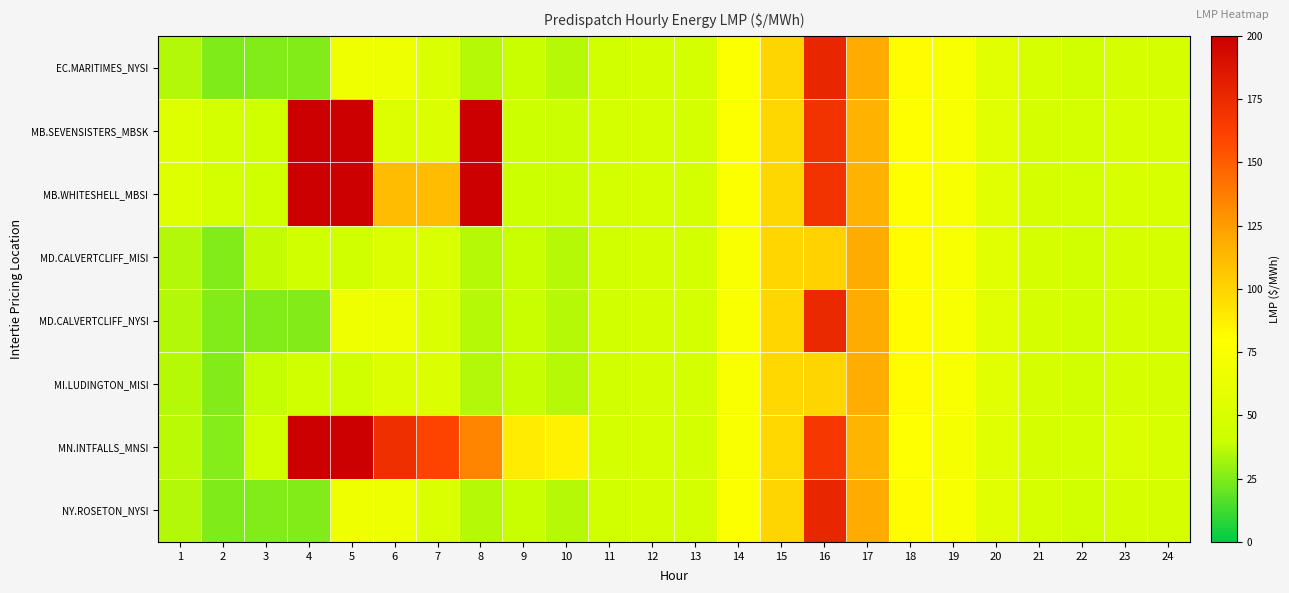

Reading right to left, extract all data points from this chart.

EC.MARITIMES_NYSI: 24=47.4	23=47.9	22=45.2	21=48.1	20=57.8	19=75.1	18=81.7	17=119.3	16=177.1	15=99.4	14=77.0	13=46.0	12=47.4	11=45.0	10=35.7	9=39.6	8=35.7	7=51.7	6=66.2	5=68.4	4=25.5	3=25.4	2=25.3	1=35.2
MB.SEVENSISTERS_MBSK: 24=49.5	23=49.6	22=46.4	21=47.9	20=56.7	19=74.2	18=80.3	17=115.6	16=169.8	15=98.6	14=77.1	13=46.7	12=48.5	11=46.4	10=40.0	9=40.6	8=350.0	7=52.3	6=53.3	5=831.5	4=1864.0	3=44.1	2=46.2	1=53.8
MB.WHITESHELL_MBSI: 24=49.5	23=49.6	22=46.4	21=47.9	20=56.6	19=74.2	18=80.3	17=115.5	16=169.8	15=98.6	14=77.1	13=46.7	12=48.5	11=46.4	10=40.0	9=40.6	8=350.0	7=111.0	6=111.0	5=965.9	4=1987.0	3=44.1	2=46.2	1=53.8
MD.CALVERTCLIFF_MISI: 24=47.5	23=47.8	22=45.1	21=47.9	20=57.6	19=75.2	18=81.5	17=118.7	16=101.0	15=98.9	14=76.7	13=46.0	12=47.4	11=45.0	10=35.7	9=39.5	8=35.6	7=51.9	6=53.1	5=43.8	4=43.7	3=38.4	2=25.6	1=35.4
MD.CALVERTCLIFF_NYSI: 24=47.5	23=47.8	22=45.1	21=47.9	20=57.6	19=75.2	18=81.5	17=118.7	16=175.6	15=98.9	14=76.7	13=46.0	12=47.4	11=45.0	10=35.7	9=39.5	8=35.6	7=51.9	6=66.5	5=68.5	4=25.8	3=25.8	2=25.6	1=35.4
MI.LUDINGTON_MISI: 24=47.5	23=47.5	22=45.0	21=47.6	20=57.3	19=75.2	18=81.1	17=117.8	16=99.4	15=98.2	14=76.3	13=46.0	12=47.4	11=45.0	10=35.6	9=39.3	8=35.5	7=52.0	6=53.4	5=44.0	4=44.0	3=38.7	2=25.9	1=35.6
MN.INTFALLS_MNSI: 24=50.4	23=50.4	22=47.1	21=47.8	20=56.2	19=73.8	18=79.4	17=114.6	16=166.5	15=98.2	14=76.9	13=47.0	12=48.5	11=46.6	10=86.2	9=89.0	8=134.4	7=159.8	6=171.8	5=235.0	4=1987.0	3=45.5	2=26.4	1=37.1
NY.ROSETON_NYSI: 24=47.4	23=47.9	22=45.2	21=48.1	20=57.8	19=75.1	18=81.7	17=119.3	16=177.1	15=99.4	14=77.0	13=46.0	12=47.4	11=45.0	10=35.7	9=39.6	8=35.7	7=51.7	6=66.2	5=68.4	4=25.5	3=25.4	2=25.3	1=35.2